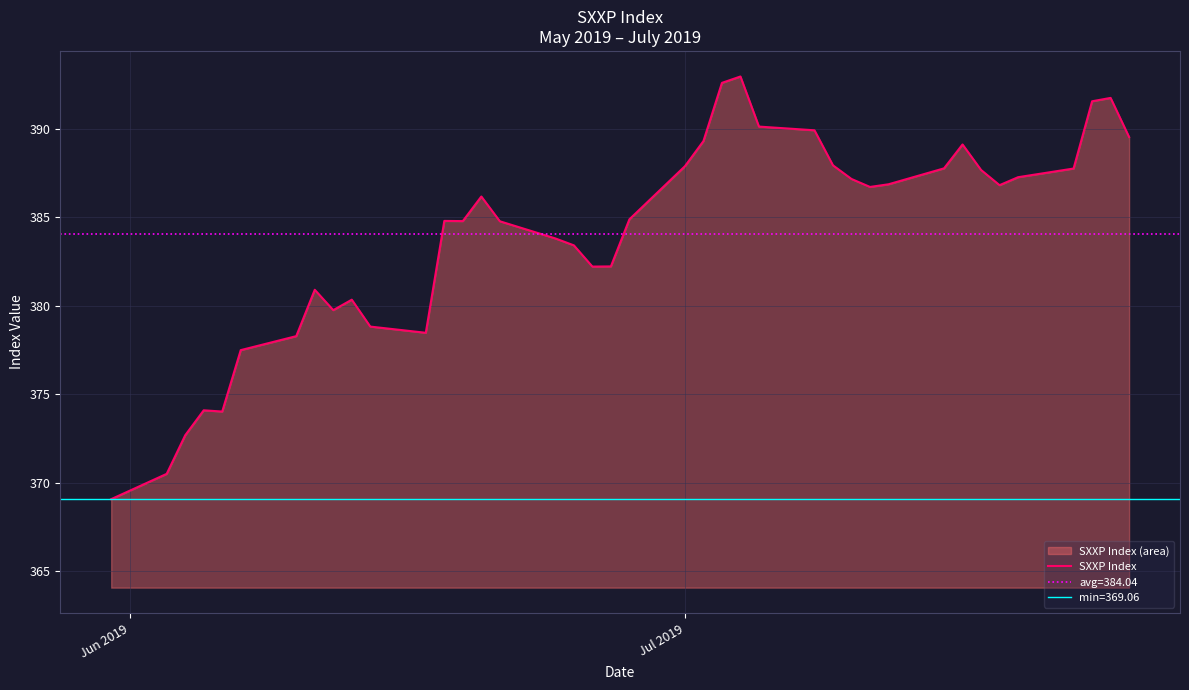

What is the minimum value for SXXP Index?

369.1